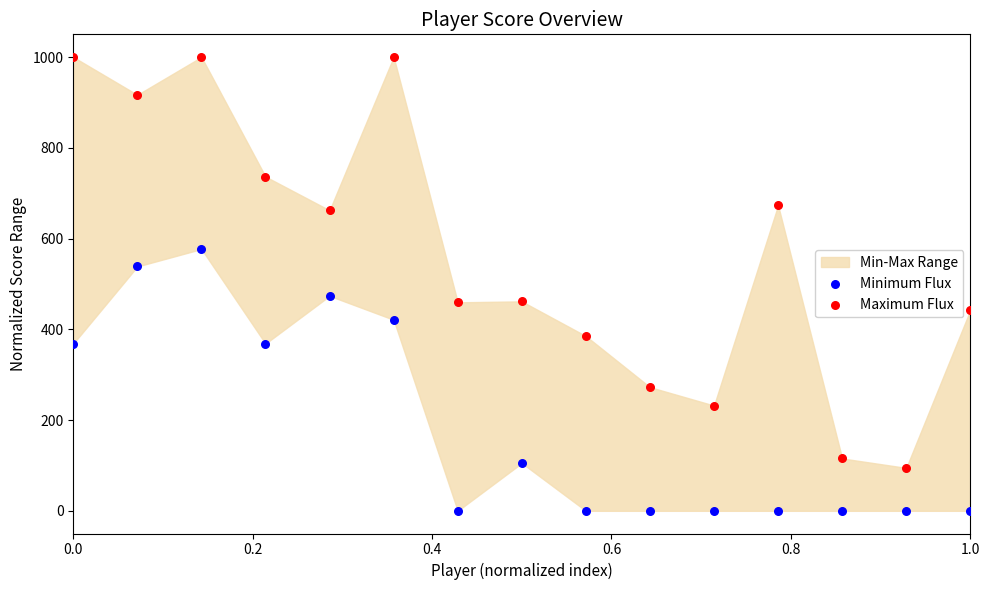

Which series reaches the maximum Y coordinate?

Maximum Flux